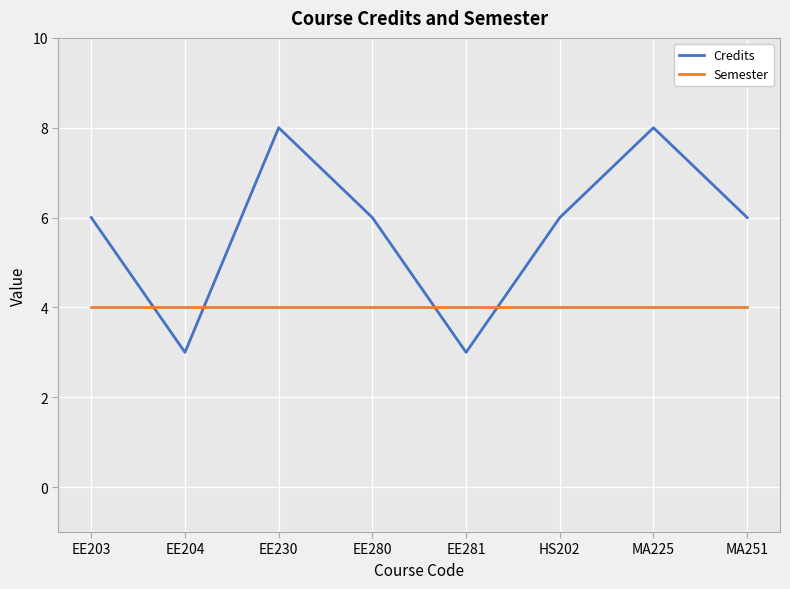

The Semester series shows 7 at MA225. True or false?

False